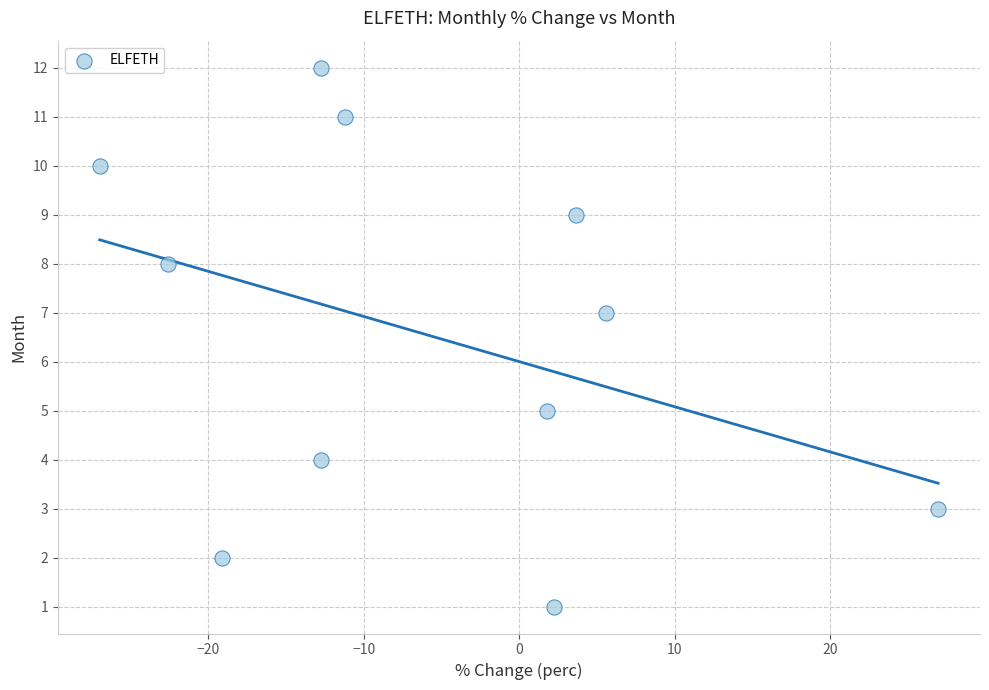

What is the range of Y values (max minus min)?

11